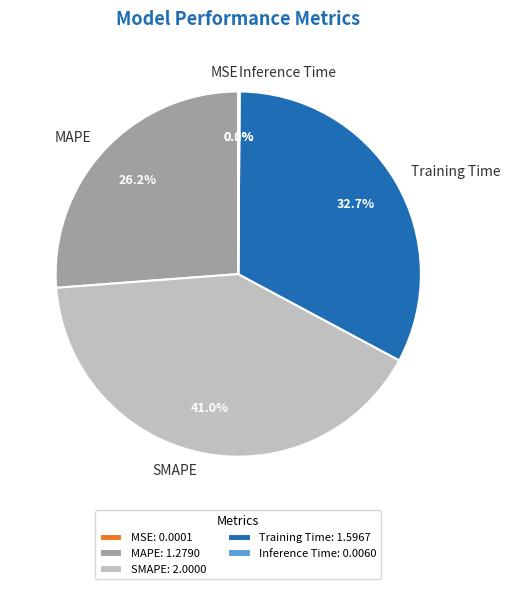

What percentage is NOT represented by Training Time?

67.3%